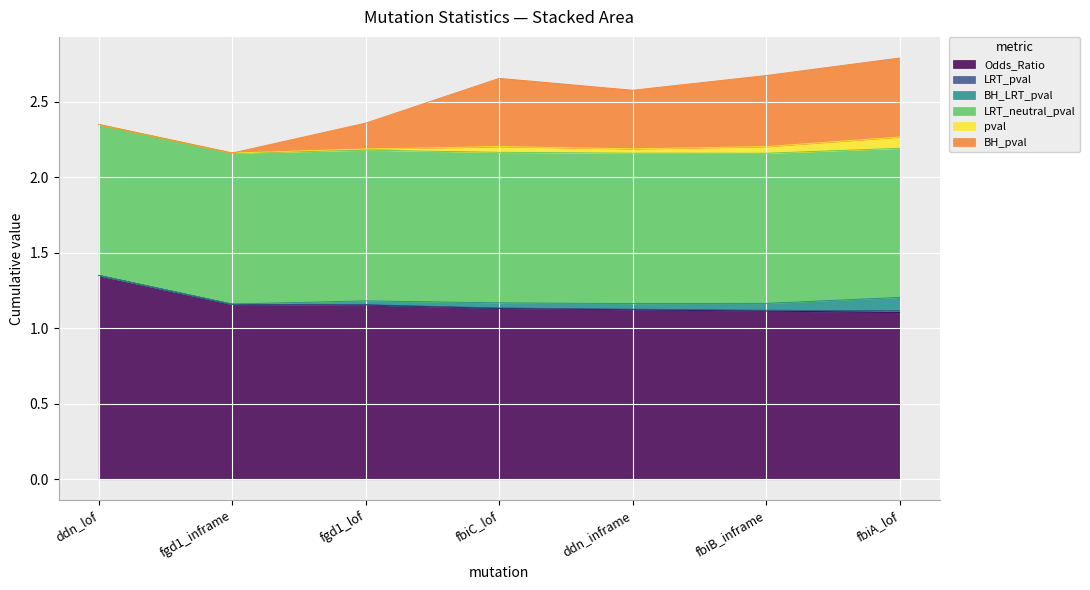

True or false: BH_pval has more than 2 points higher than both neighbors.

False